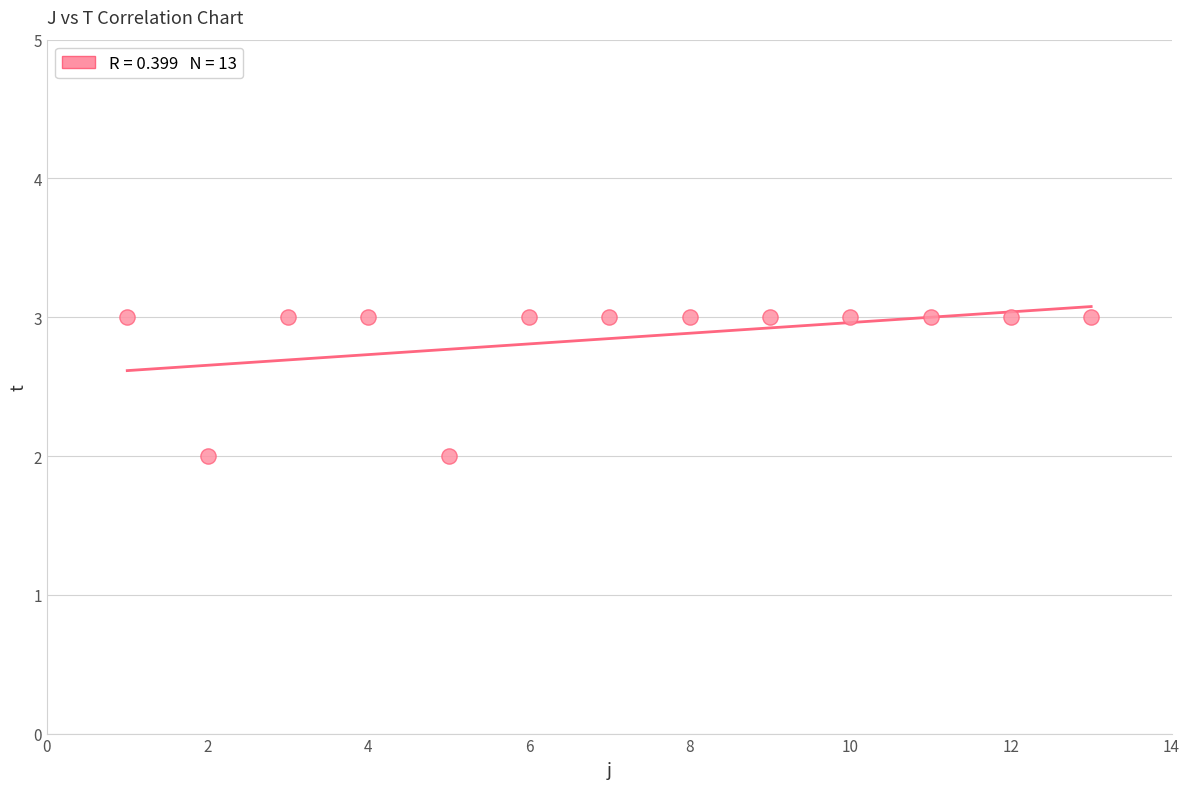

List the coordinates of all points as (Y, X) pairs, reading left to right.

(3, 1)  (2, 2)  (3, 3)  (3, 4)  (2, 5)  (3, 6)  (3, 7)  (3, 8)  (3, 9)  (3, 10)  (3, 11)  (3, 12)  (3, 13)